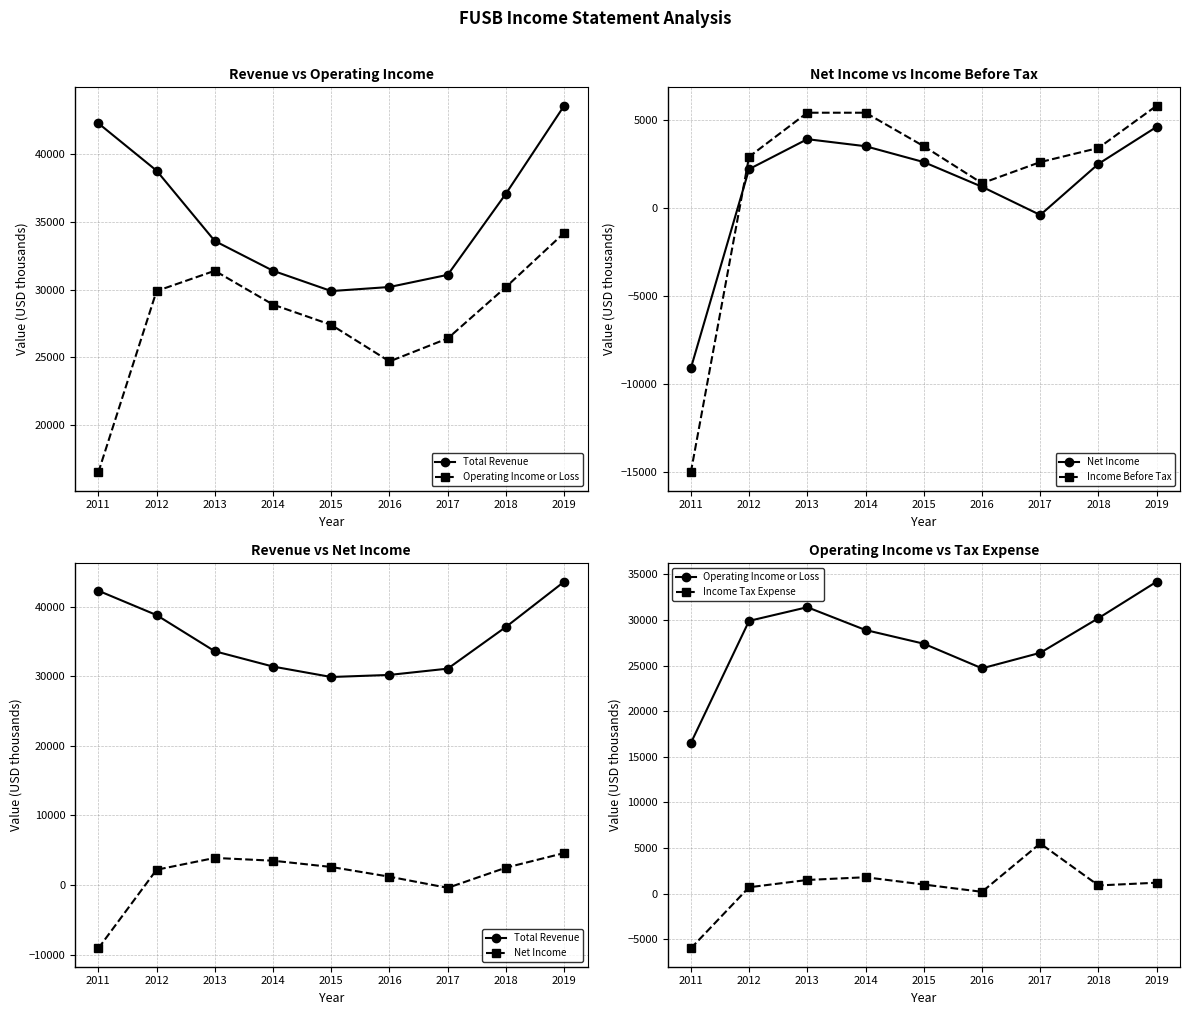

Reading left to right, transcribe all the data shown in this chart.

Total Revenue: 2011=42300	2012=38800	2013=33600	2014=31400	2015=29900	2016=30200	2017=31100	2018=37100	2019=43600
Operating Income or Loss: 2011=16500	2012=29900	2013=31400	2014=28900	2015=27400	2016=24700	2017=26400	2018=30200	2019=34200
Net Income: 2011=-9100	2012=2200	2013=3900	2014=3500	2015=2600	2016=1200	2017=-400	2018=2500	2019=4600
Income Before Tax: 2011=-15000	2012=2900	2013=5400	2014=5400	2015=3500	2016=1400	2017=2600	2018=3400	2019=5800
Income Tax Expense: 2011=-6000	2012=700	2013=1500	2014=1800	2015=1000	2016=200	2017=5500	2018=900	2019=1200